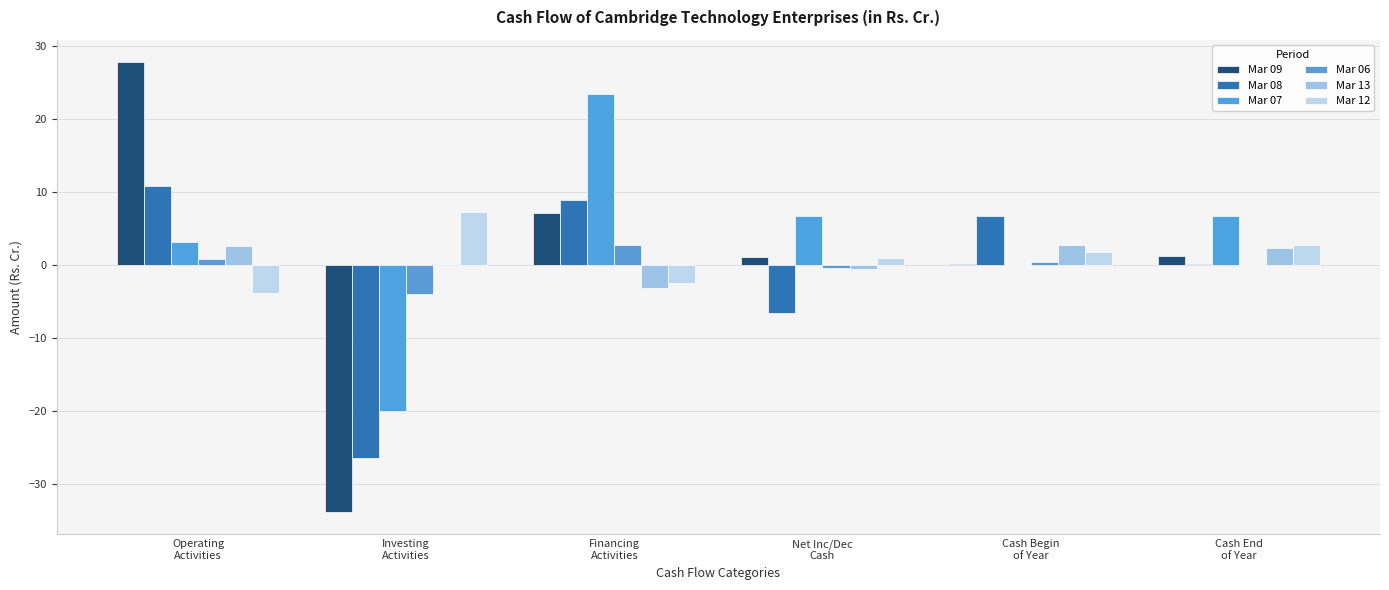

What is the label of the 4th bar from the right?

Financing
Activities